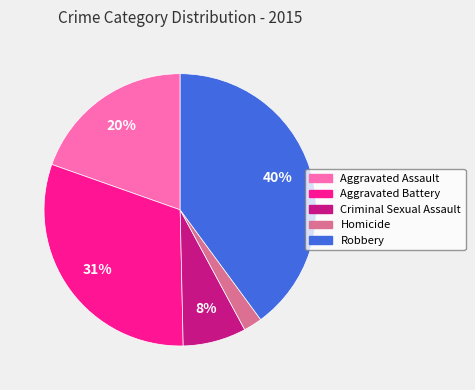

The Aggravated Assault slice represents 20% of the pie. True or false?

True